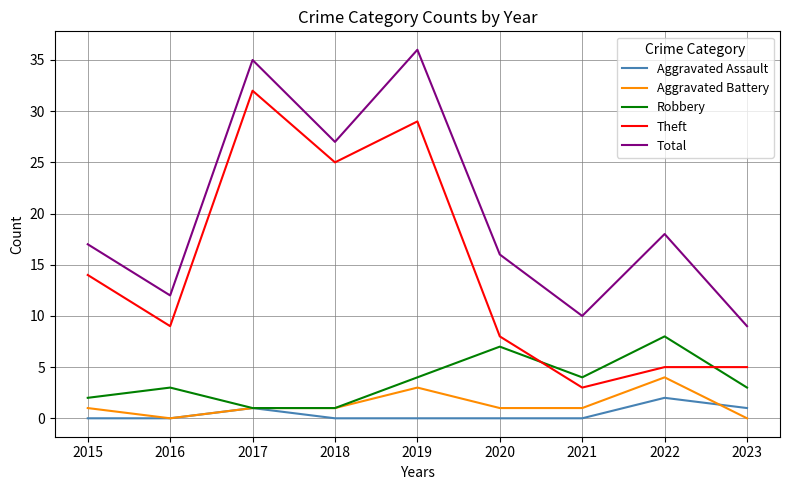

In Total, how many points are lower than both neighbors (excluding endpoints)?

3